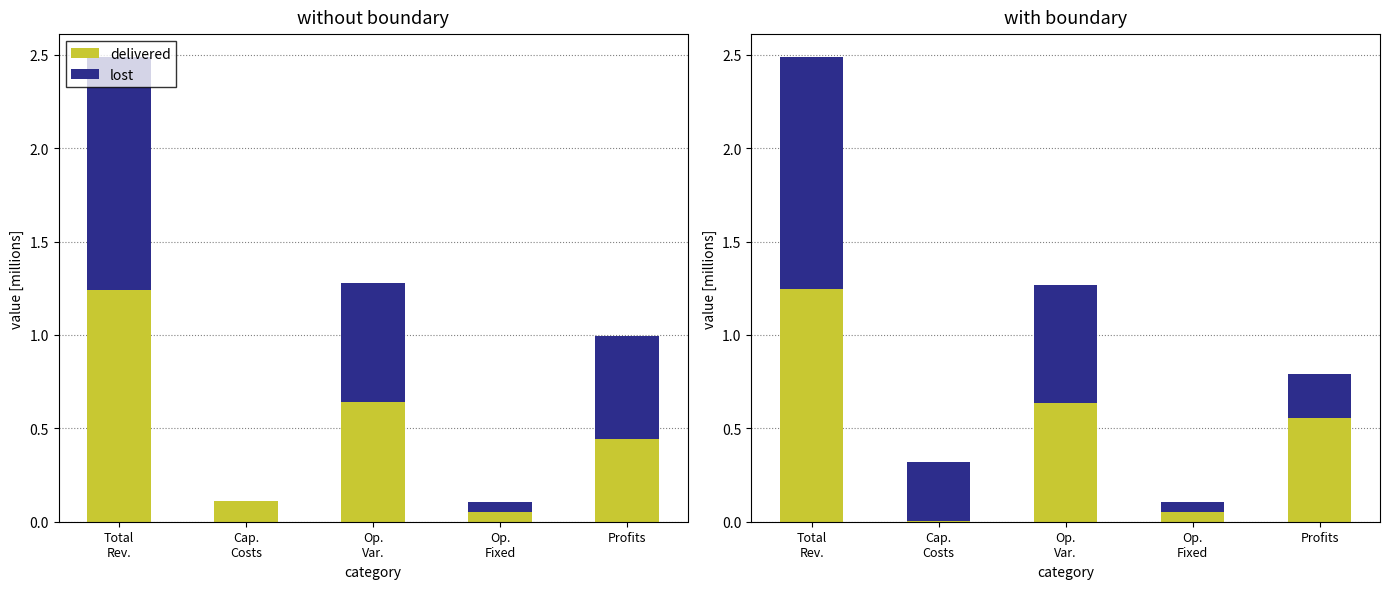

Reading left to right, list all the values displayed in this chart.

delivered: Total
Rev.=1.2	Cap.
Costs=0.0	Op.
Var.=0.6	Op.
Fixed=0.1	Profits=0.6
lost: Total
Rev.=1.2	Cap.
Costs=0.3	Op.
Var.=0.6	Op.
Fixed=0.1	Profits=0.2